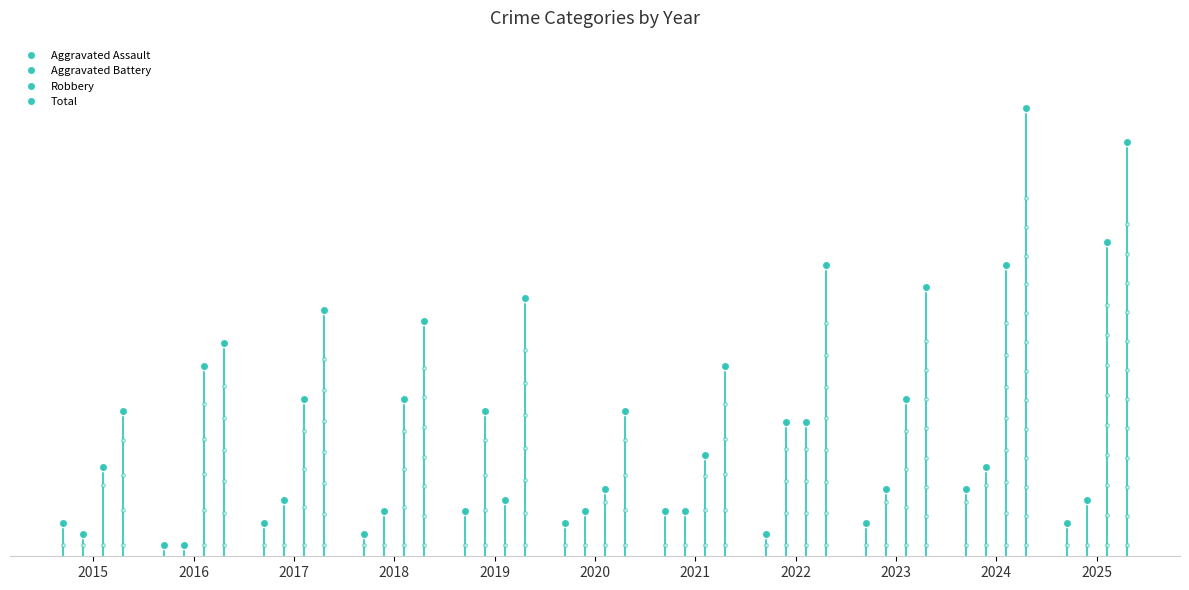

Is the value of Aggravated Assault at 2023 greater than the value of Total at 2024?

No